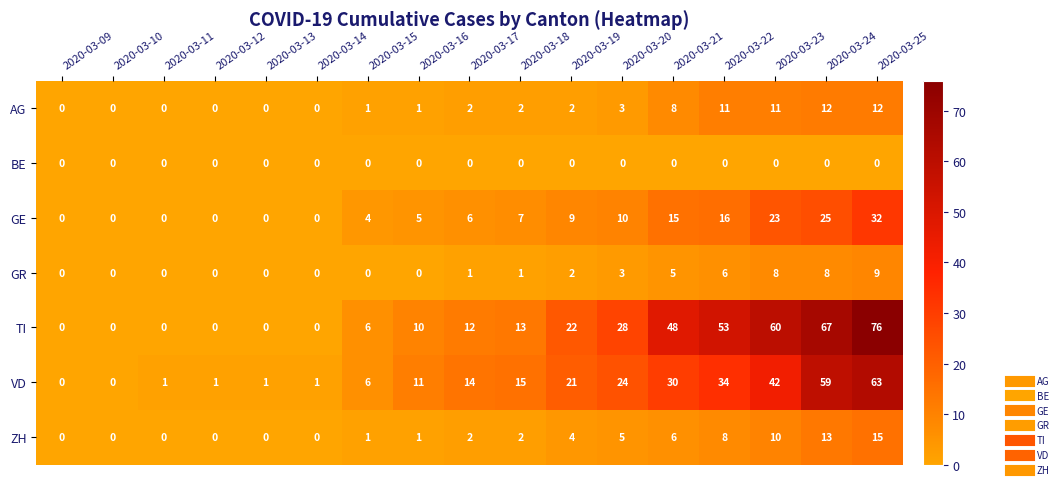

Which series has the largest total across all categories?

TI